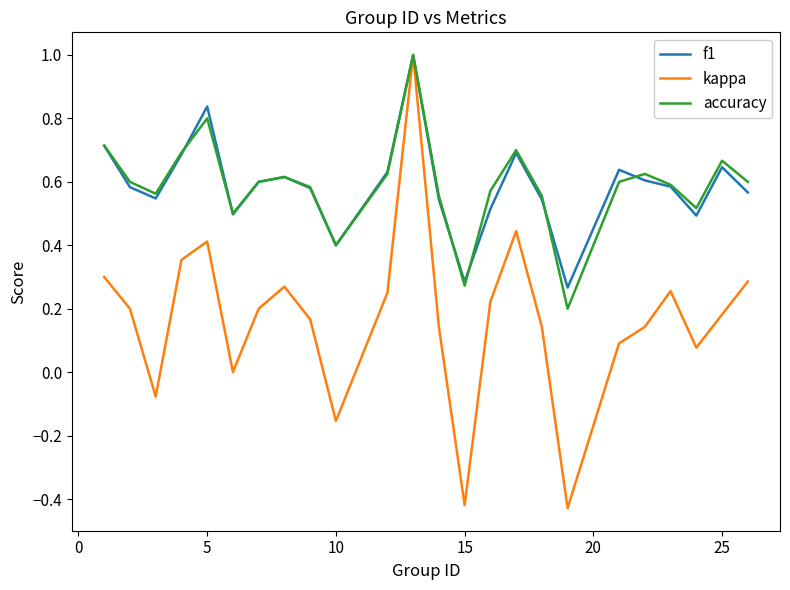

Which series has the widest spread of values?

kappa